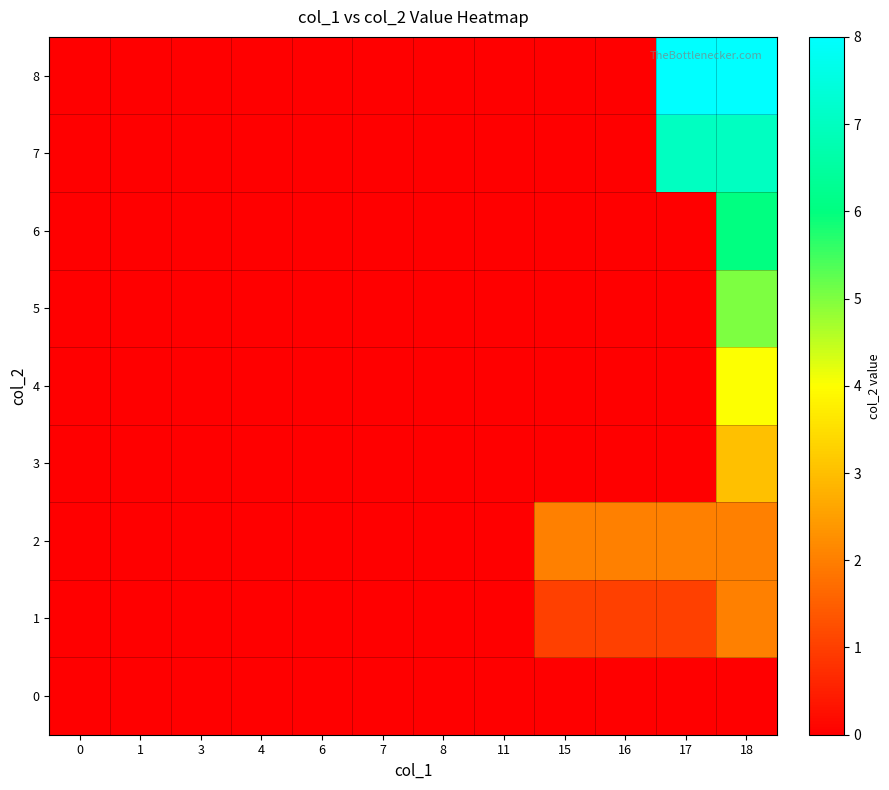

Which series changed the most between 3 and 16?

2